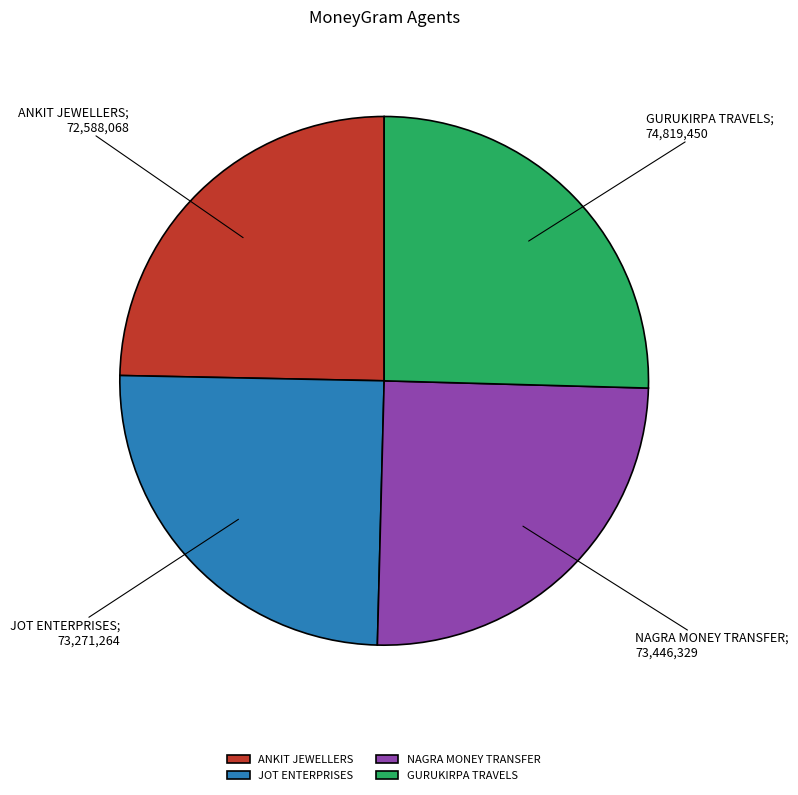

How many segments does this pie chart have?

4